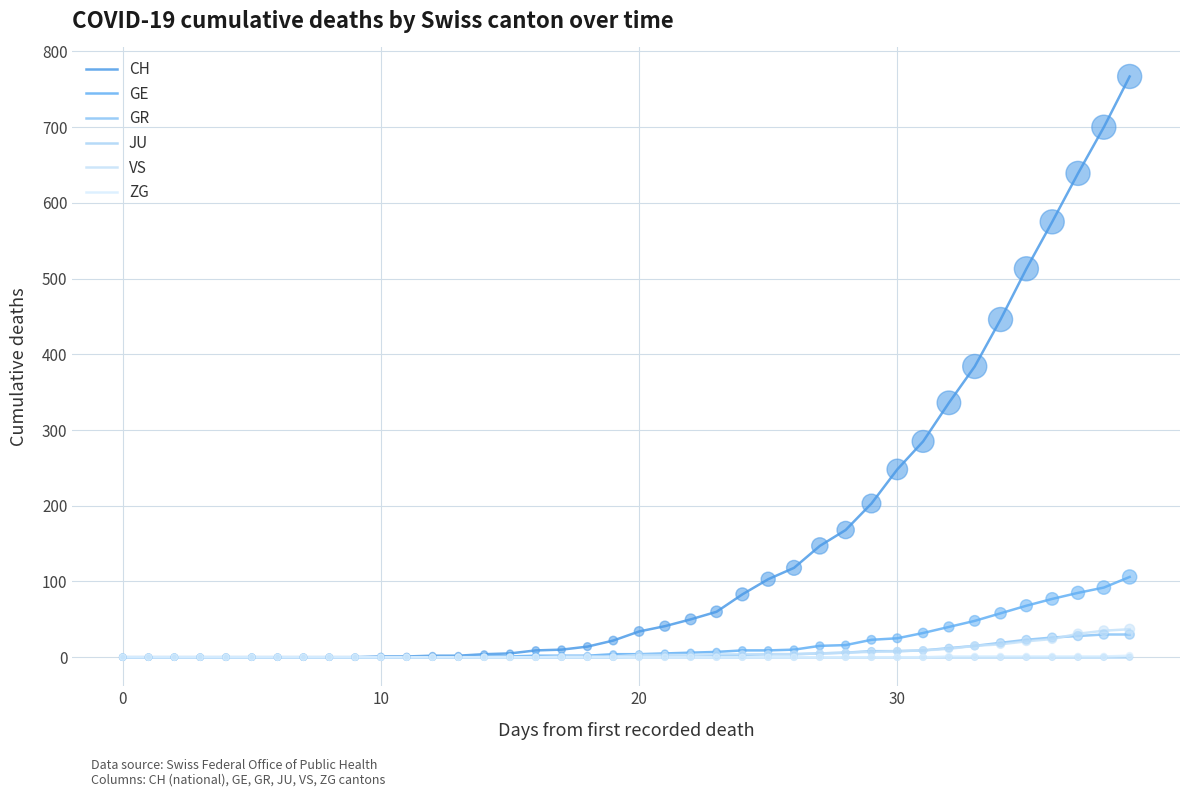

Which series has the largest total across all categories?

CH